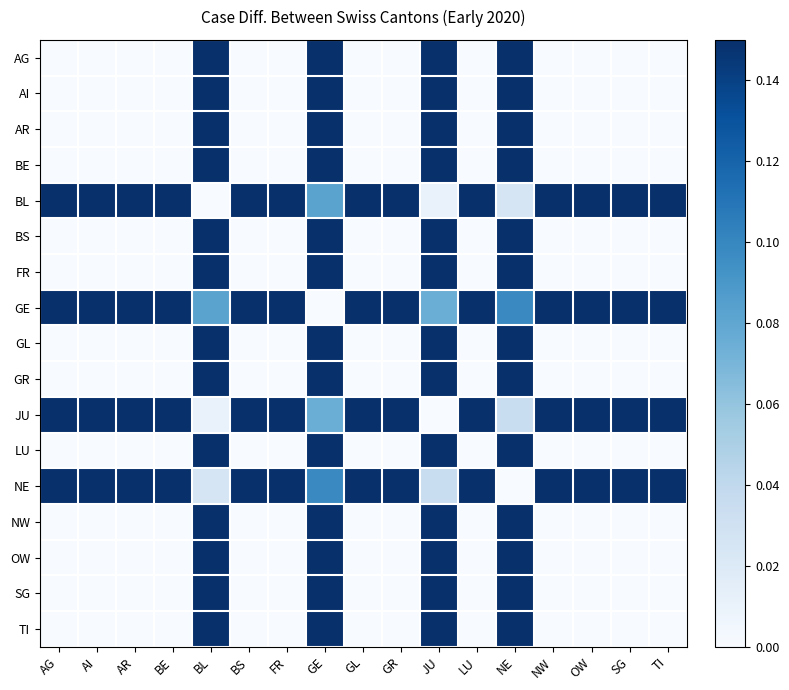

Which series has the largest total across all categories?

GE